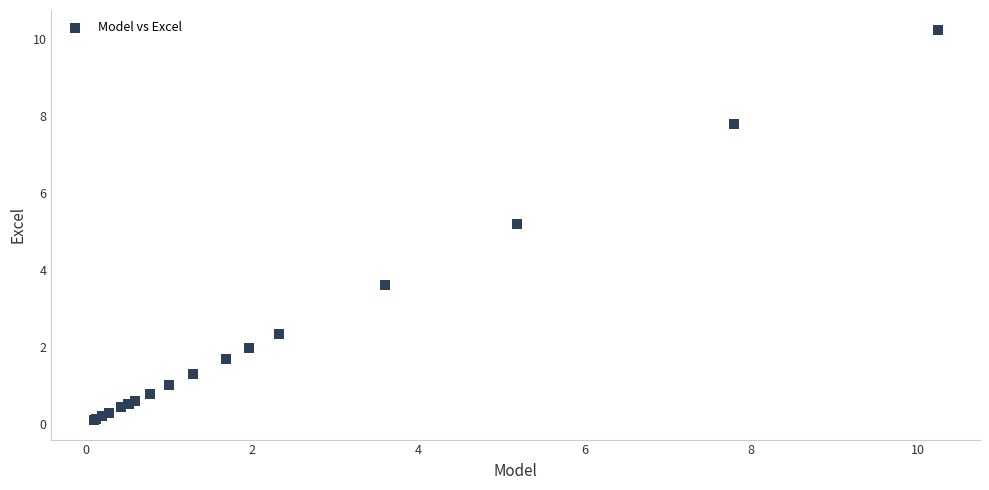

What Y value in the scatter plot is closest to 5?

5.2